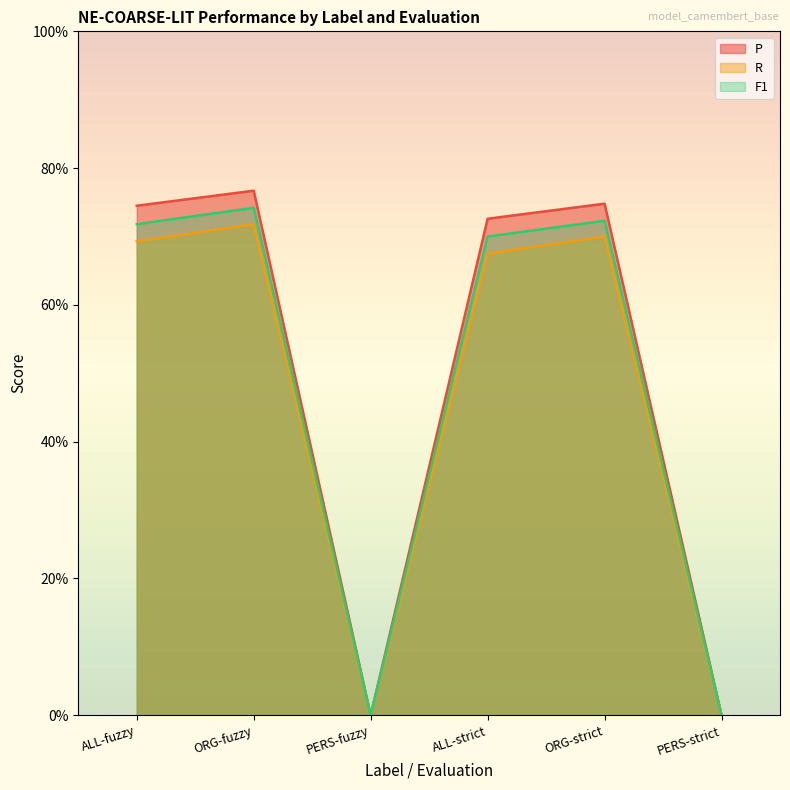

At which category does the chart reach its minimum across all series?

PERS-fuzzy